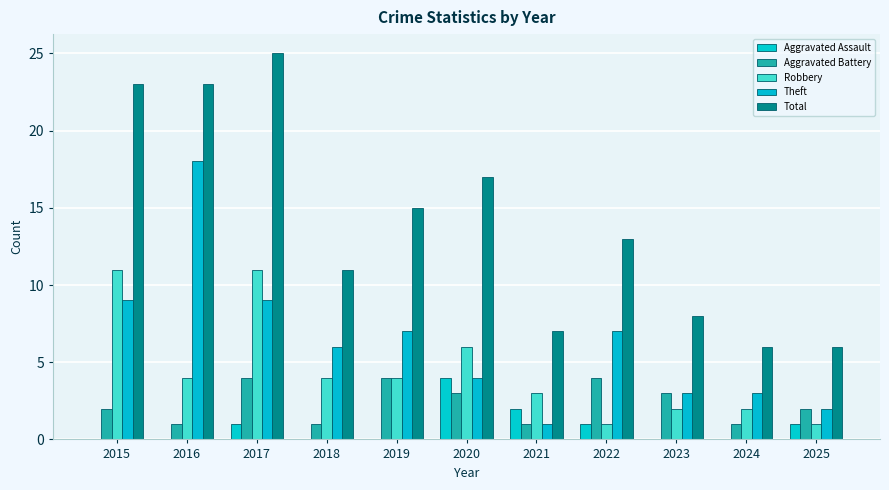

What is the value of the Aggravated Battery bar at the 7th from the left?

1